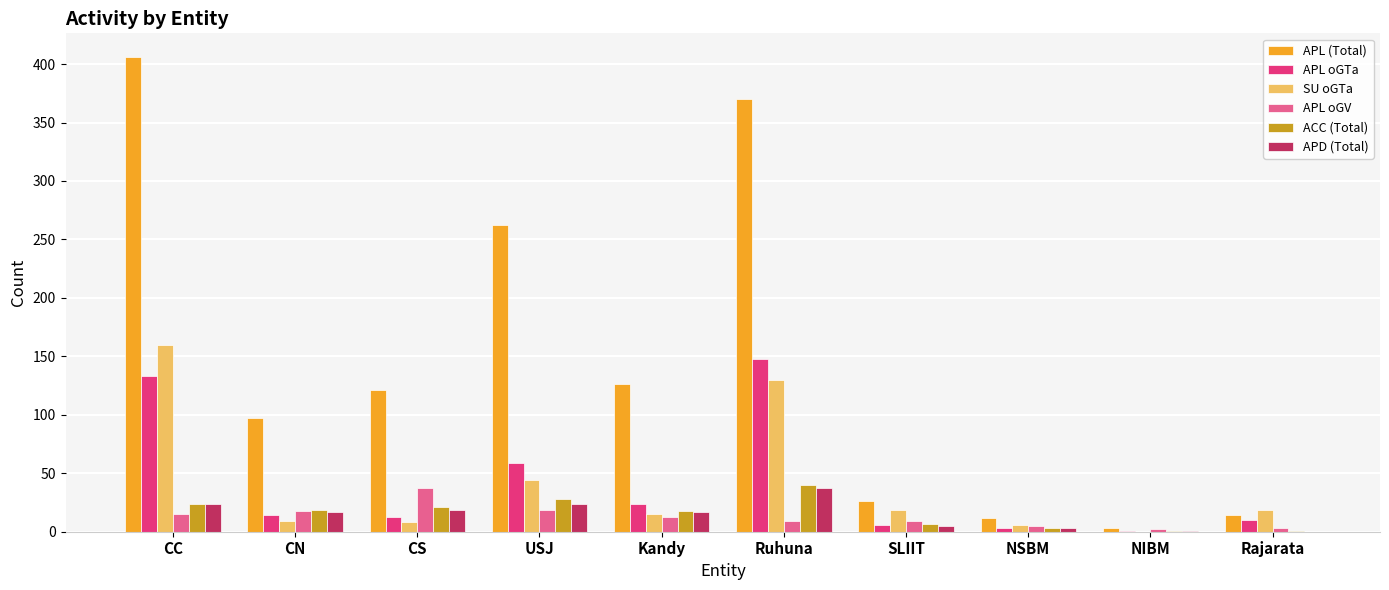

What are all the series names shown in the legend?

APL (Total), APL oGTa, SU oGTa, APL oGV, ACC (Total), APD (Total)